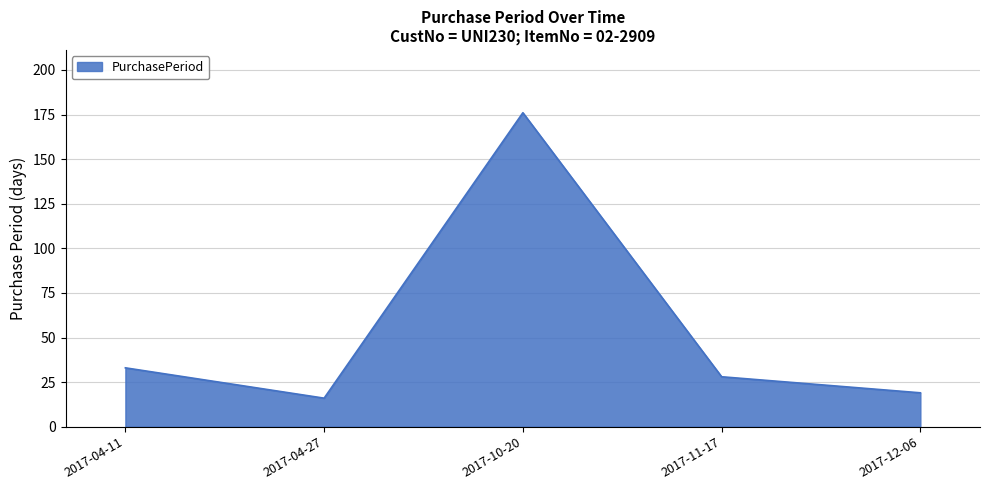

Reading right to left, list all the values displayed in this chart.

2017-12-06=19	2017-11-17=28	2017-10-20=176	2017-04-27=16	2017-04-11=33